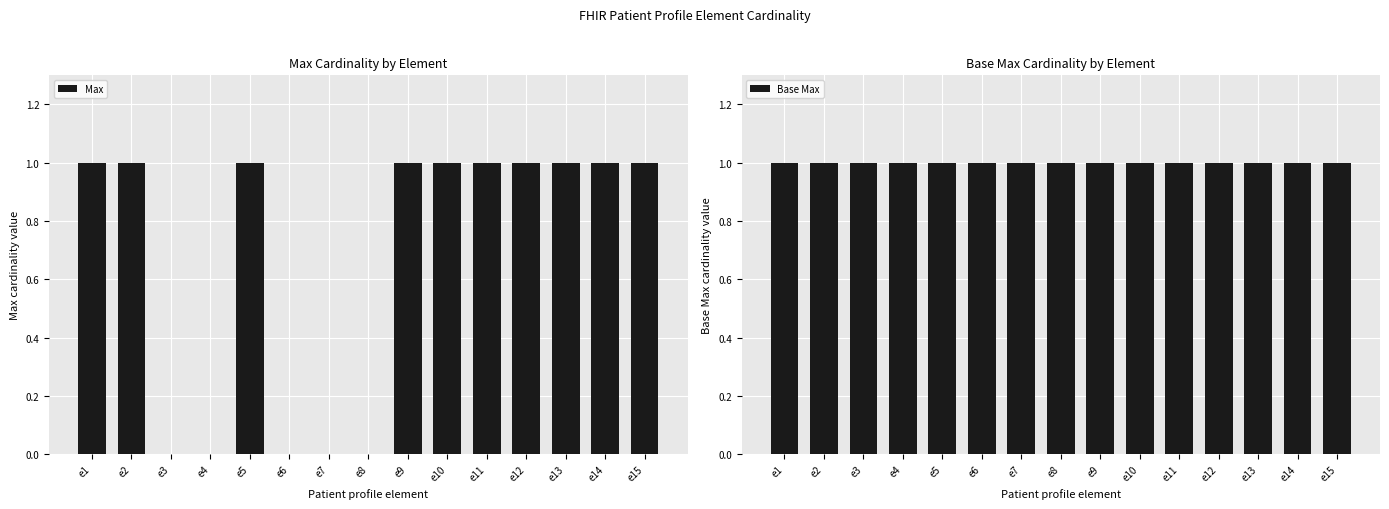

Is it true that Base Max equals 1 at e15?

False